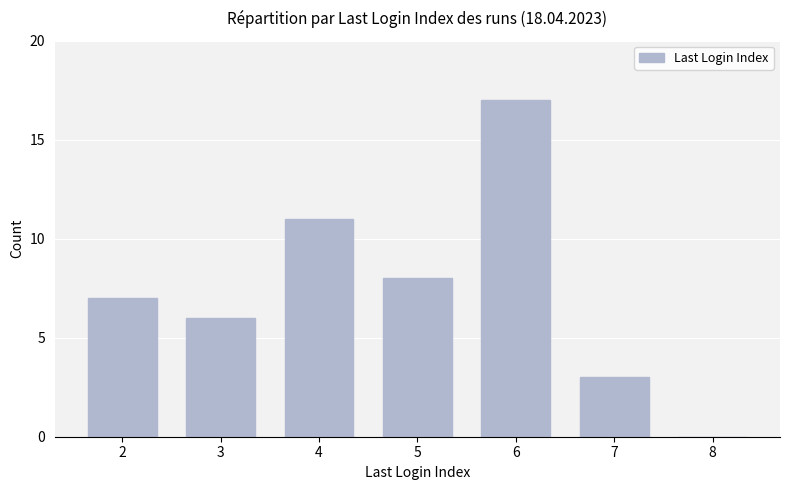

Reading right to left, list all the values displayed in this chart.

0	3	17	8	11	6	7